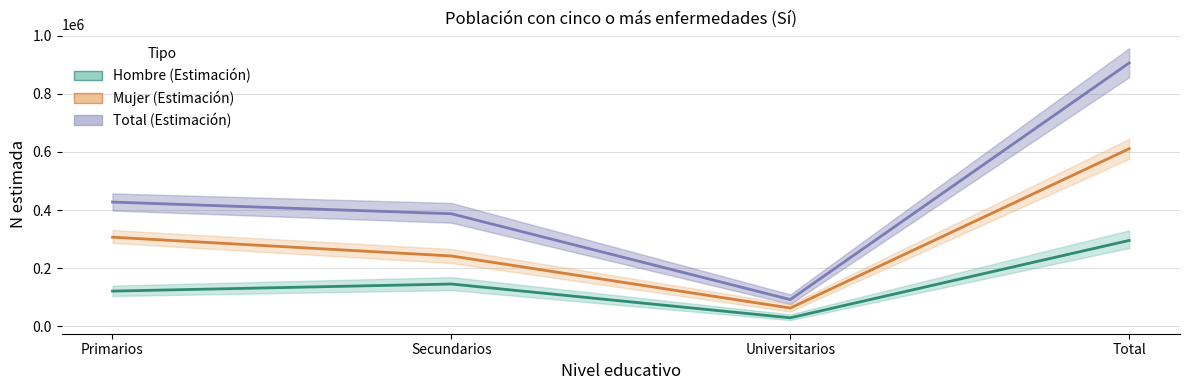

The Hombre series shows 86500 at Total. True or false?

False